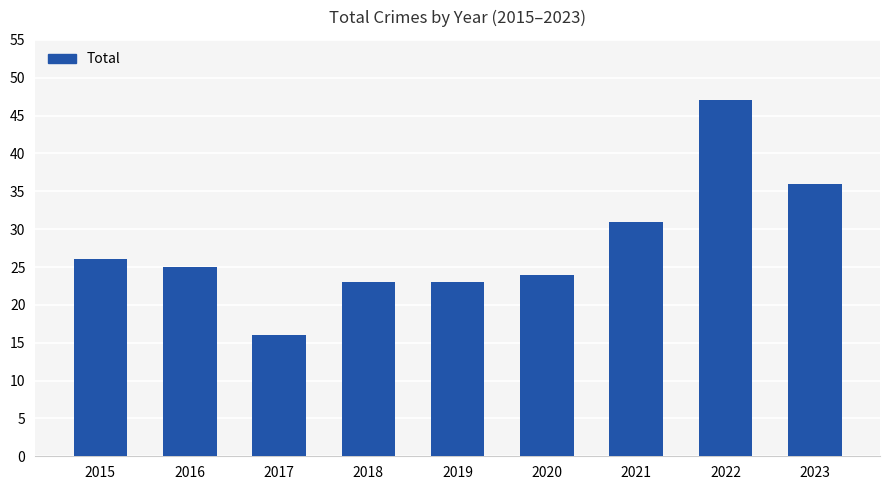

Reading right to left, extract all data points from this chart.

2023=36	2022=47	2021=31	2020=24	2019=23	2018=23	2017=16	2016=25	2015=26